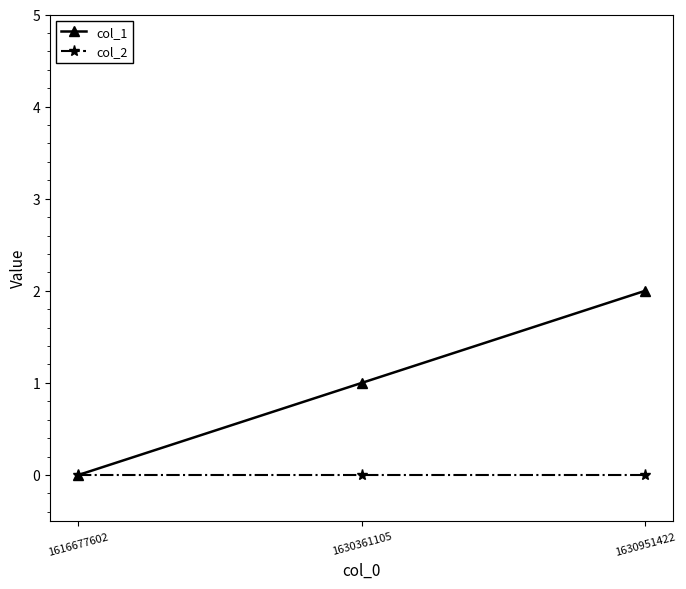

List the series in order of their peak value, highest first.

col_1, col_2